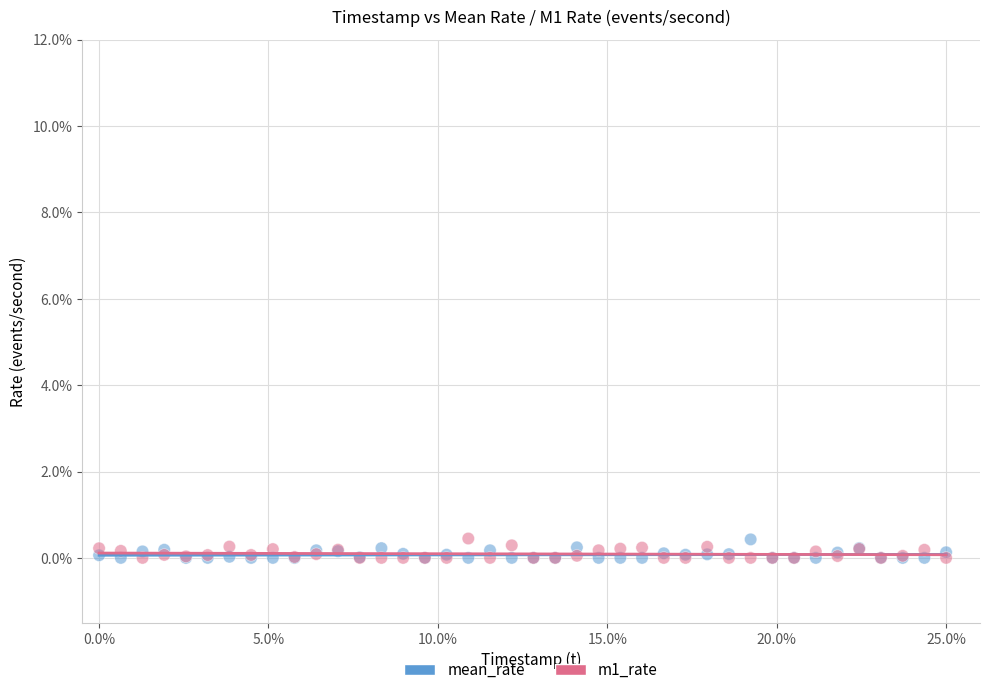

What are all the series names shown in the legend?

mean_rate, m1_rate